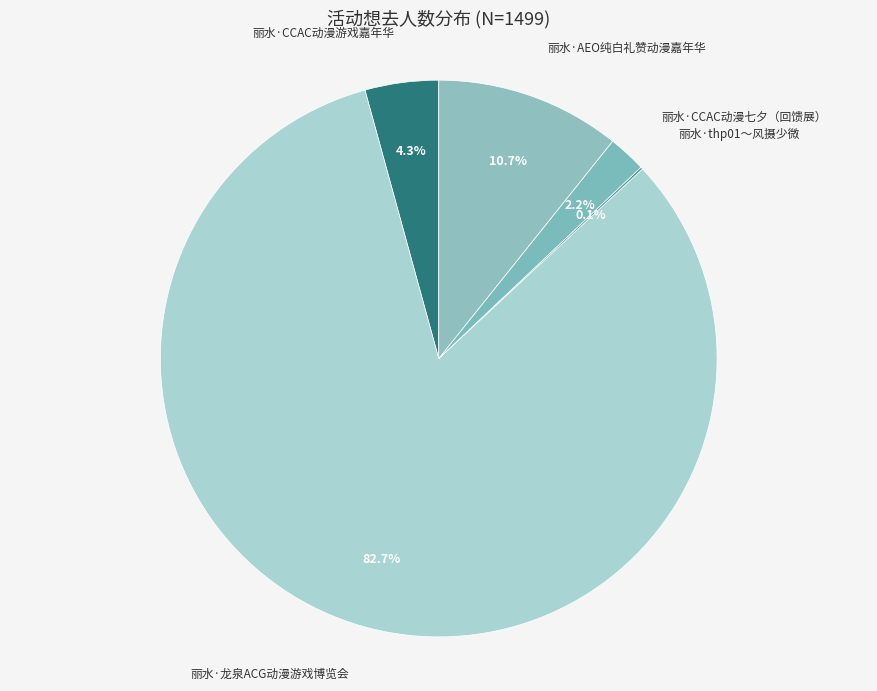

True or false: 丽水·CCAC动漫七夕（回馈展） accounts for 2% of the total.

True